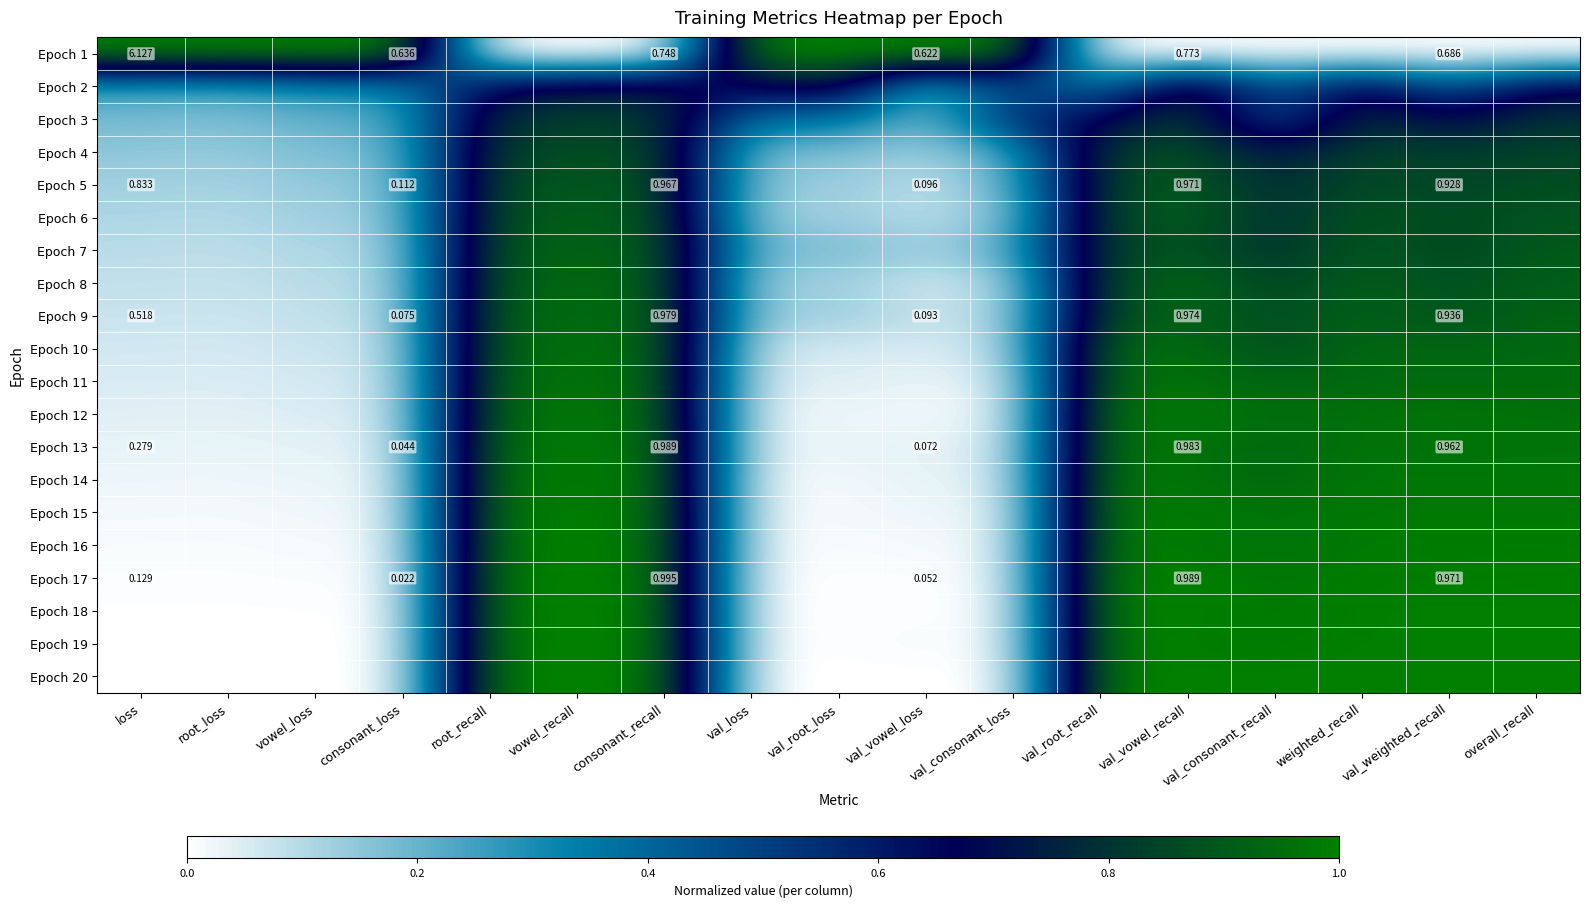

True or false: Epoch 9 has a value of 0.1 at val_consonant_loss.

True